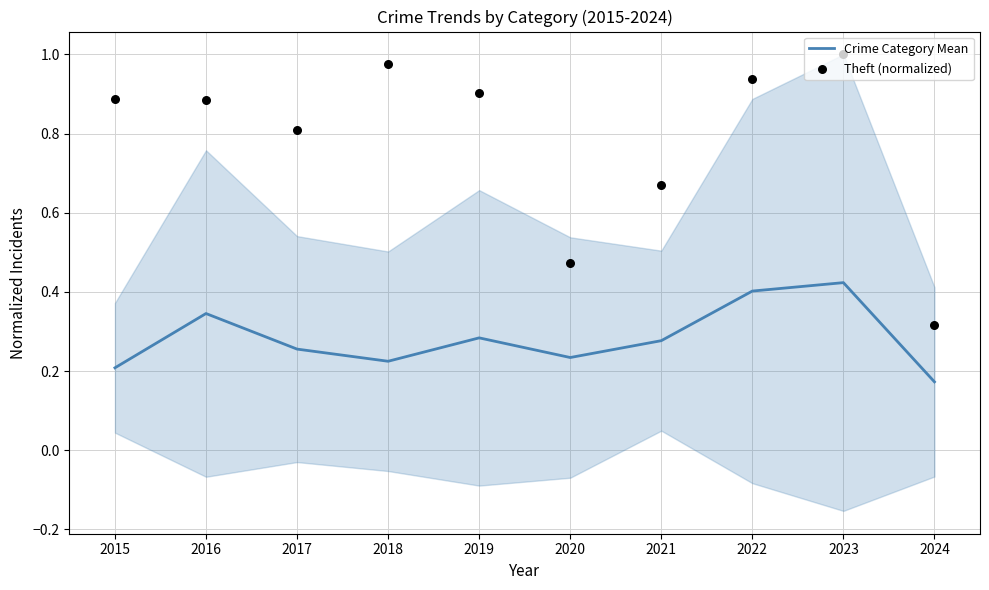

What is the total value across all series at 2015?

1.1